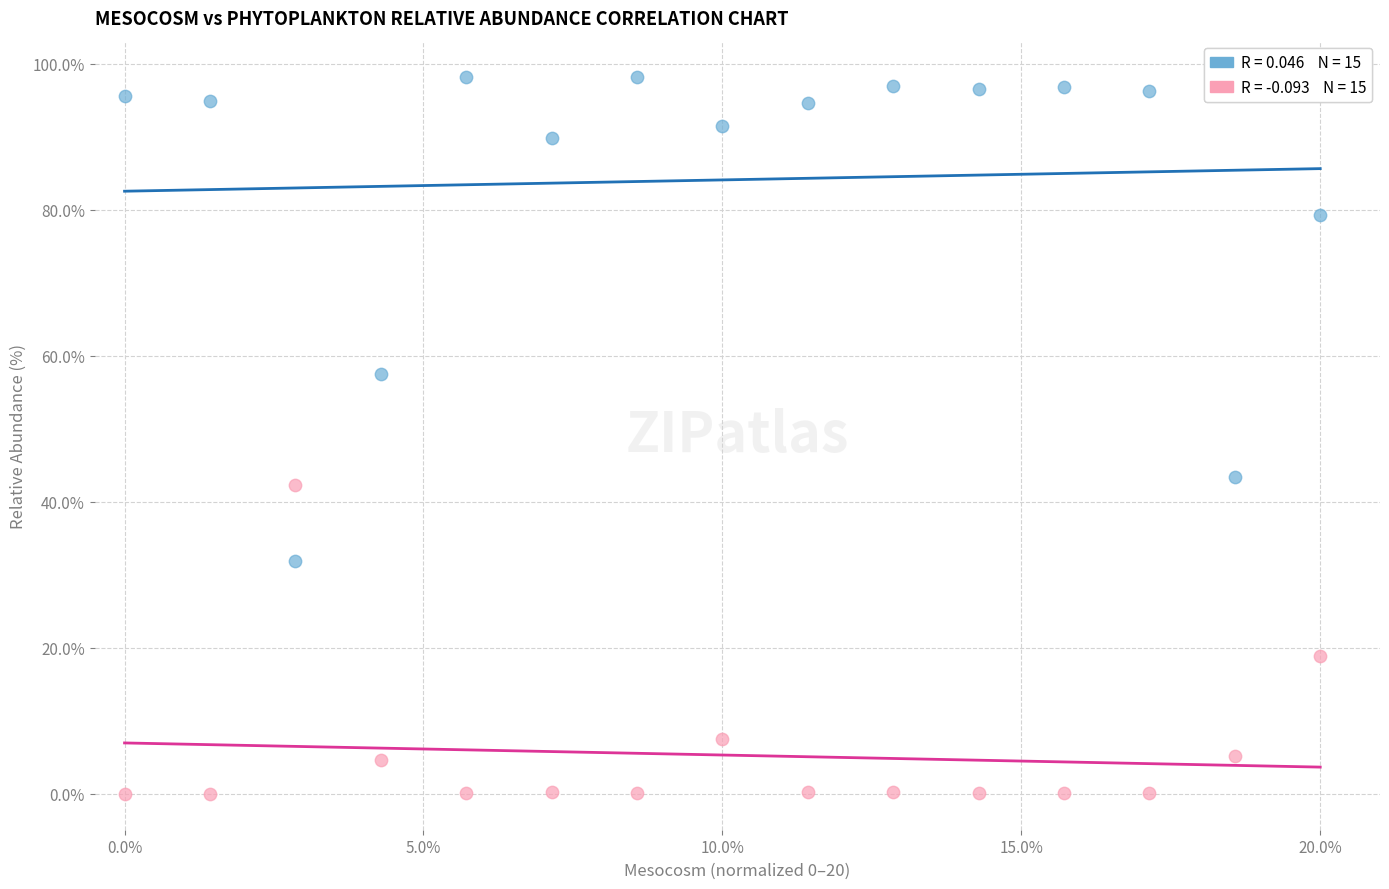

Across all series, what Y value is closest to 49?

43.4